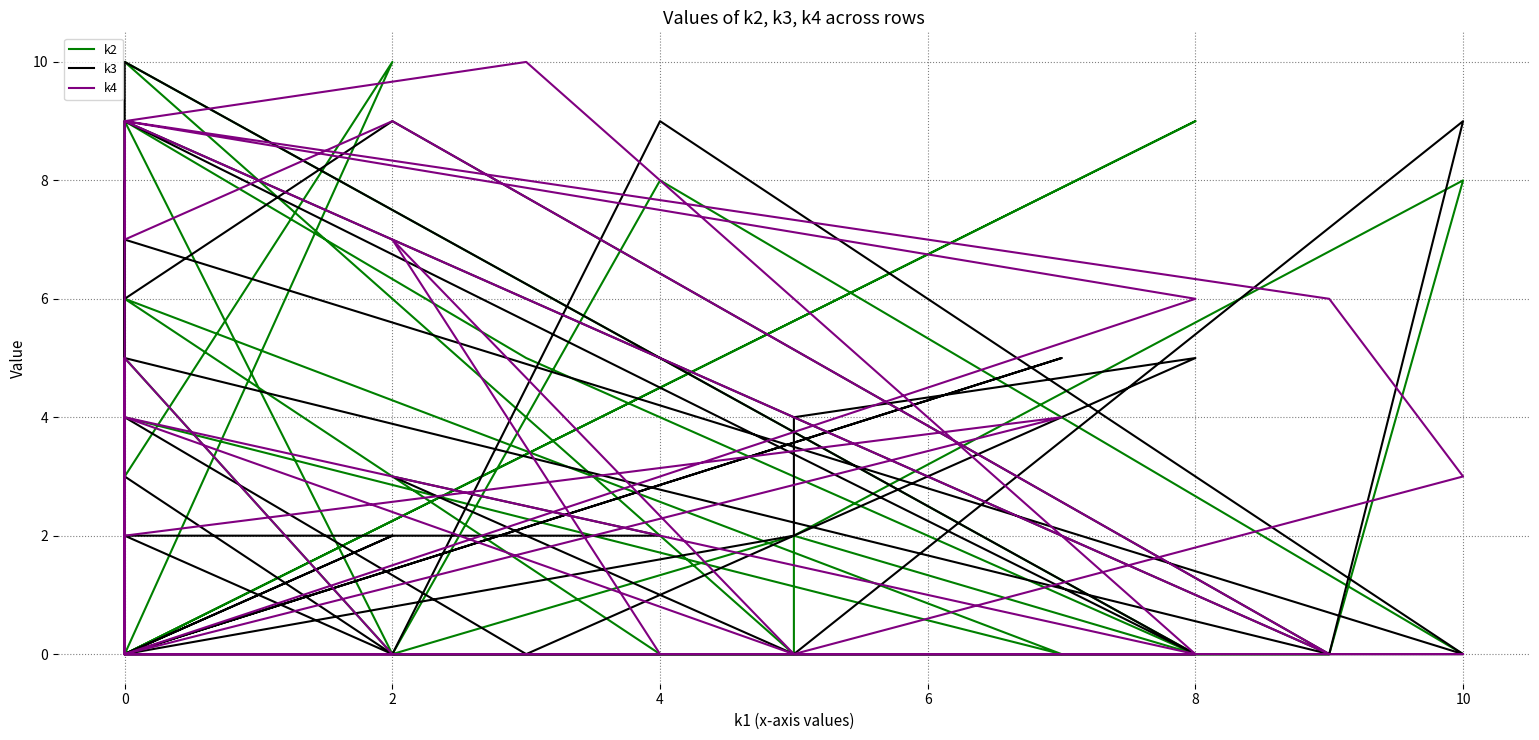

At which label is k4 closest to 5?

2